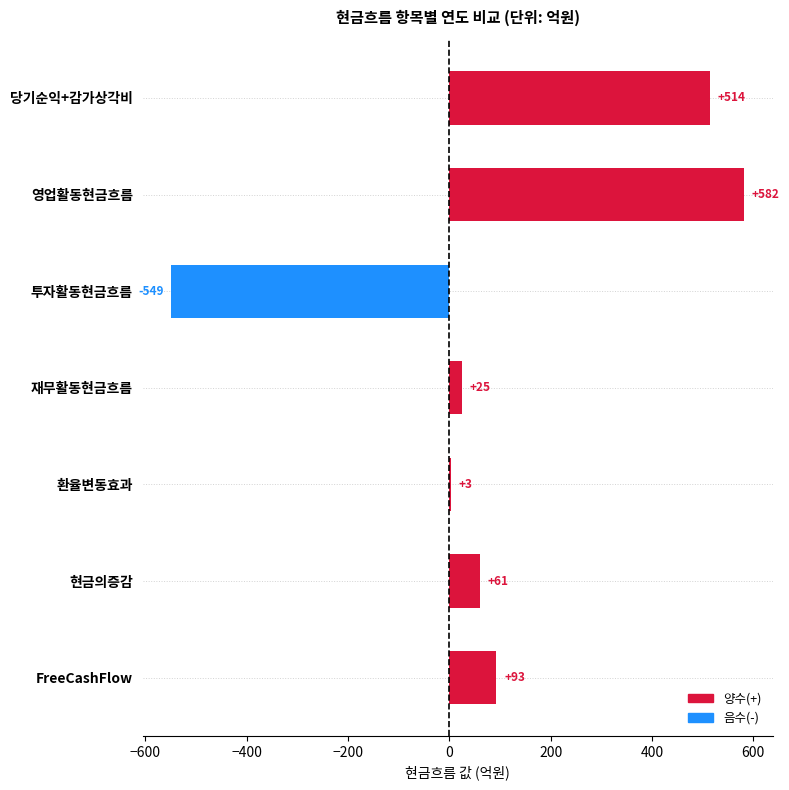

What is the ratio of the value at 당기순익+감가상각비 to the value at 재무활동현금흐름?

20.6